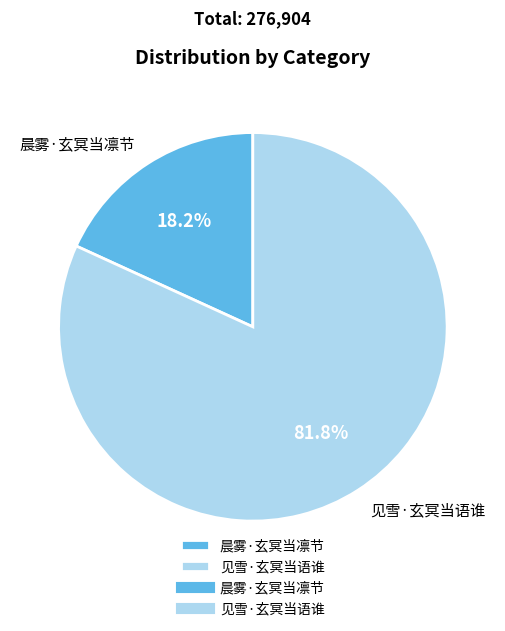

To the nearest percent, what portion does 见雪·玄冥当语谁 represent?

82%